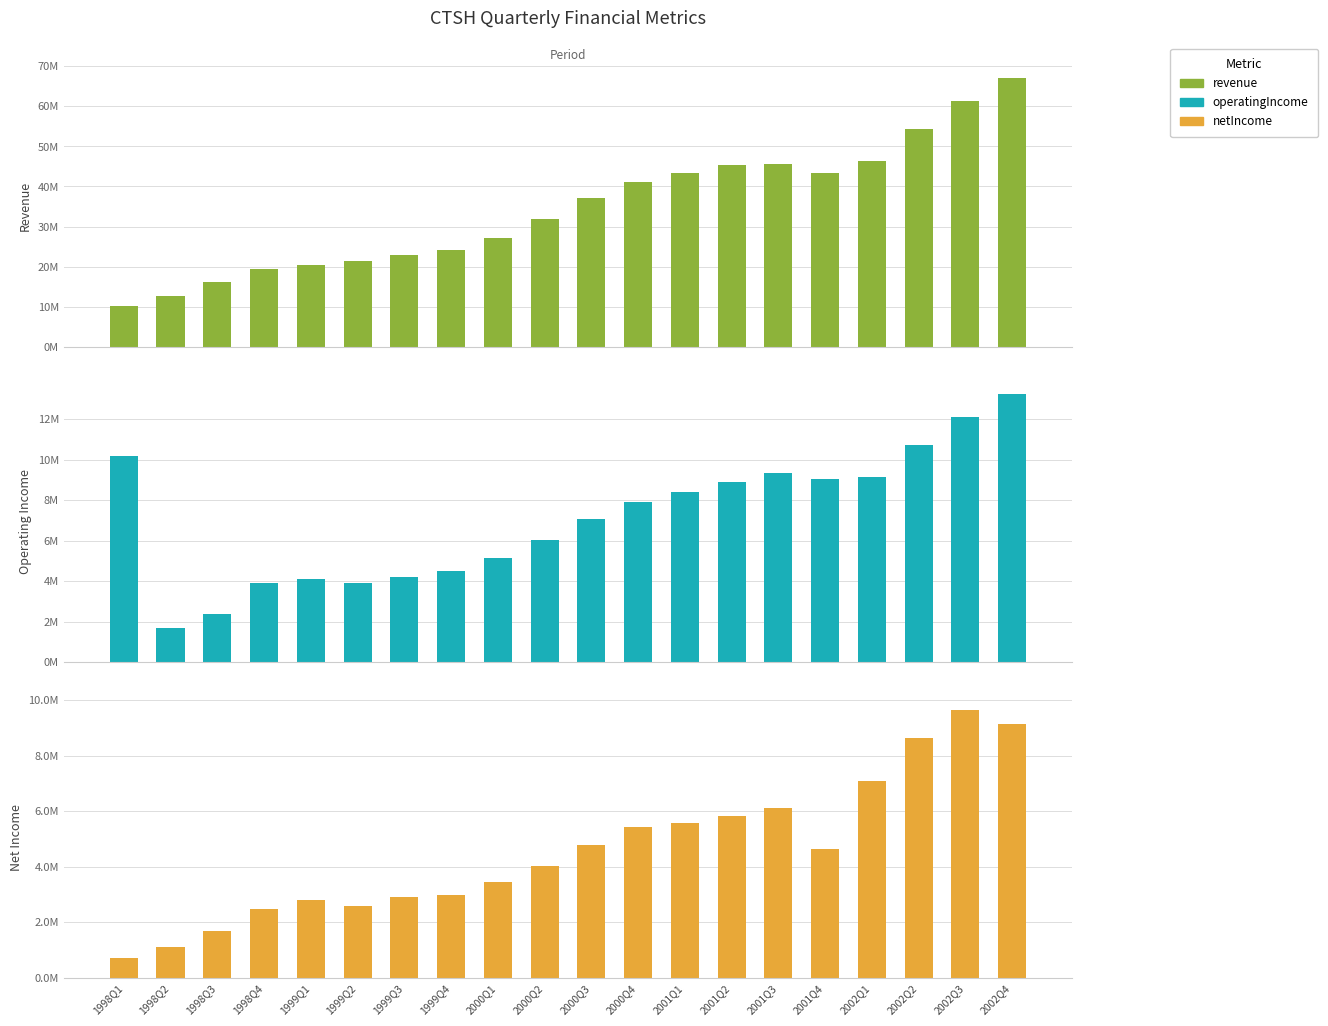

At which label is netIncome closest to 5183500?

2000Q4